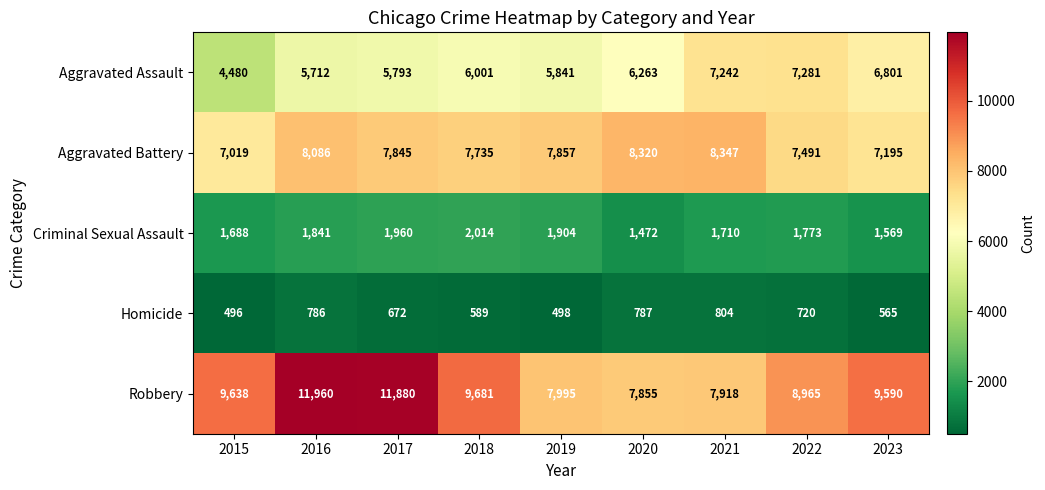

What value does the Robbery series have at 2016?

11960